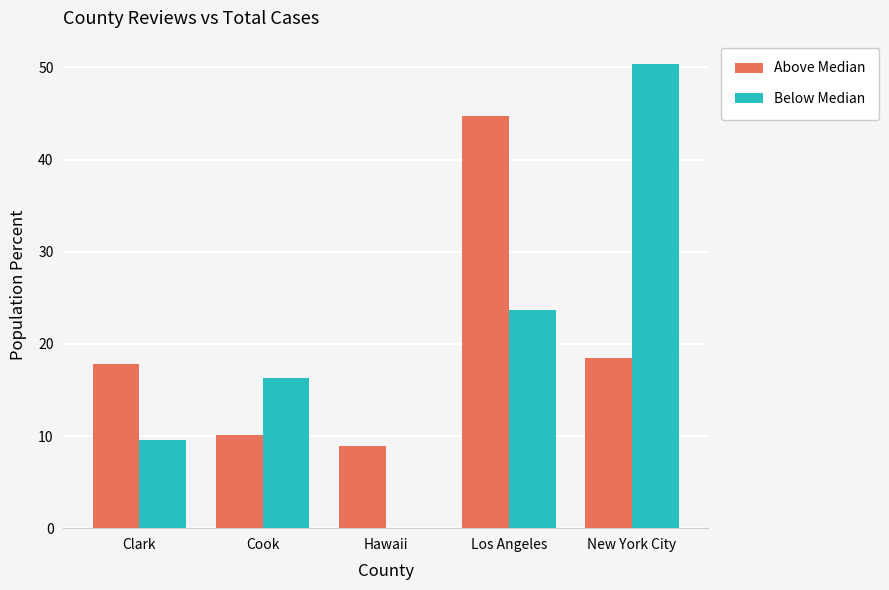

Which series has the largest range (max minus min)?

Below Median